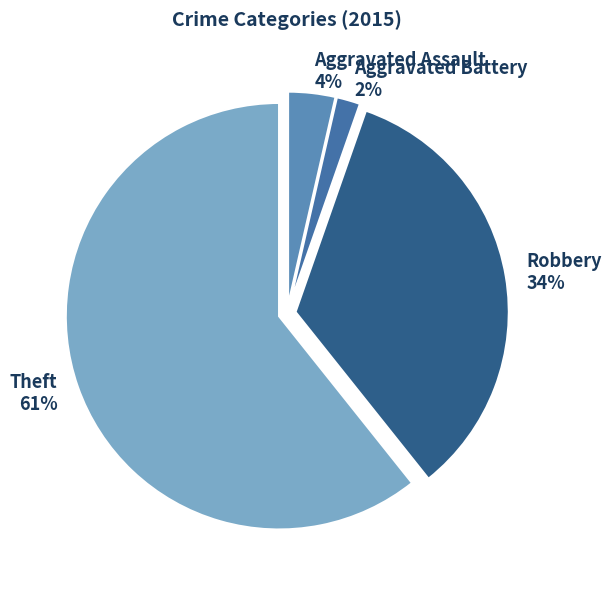

Which slice is the smallest?

Aggravated Battery